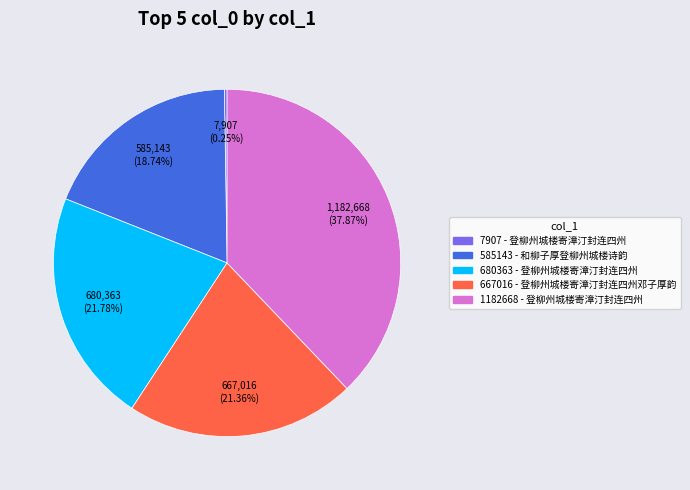

Is there a majority slice in this chart?

No